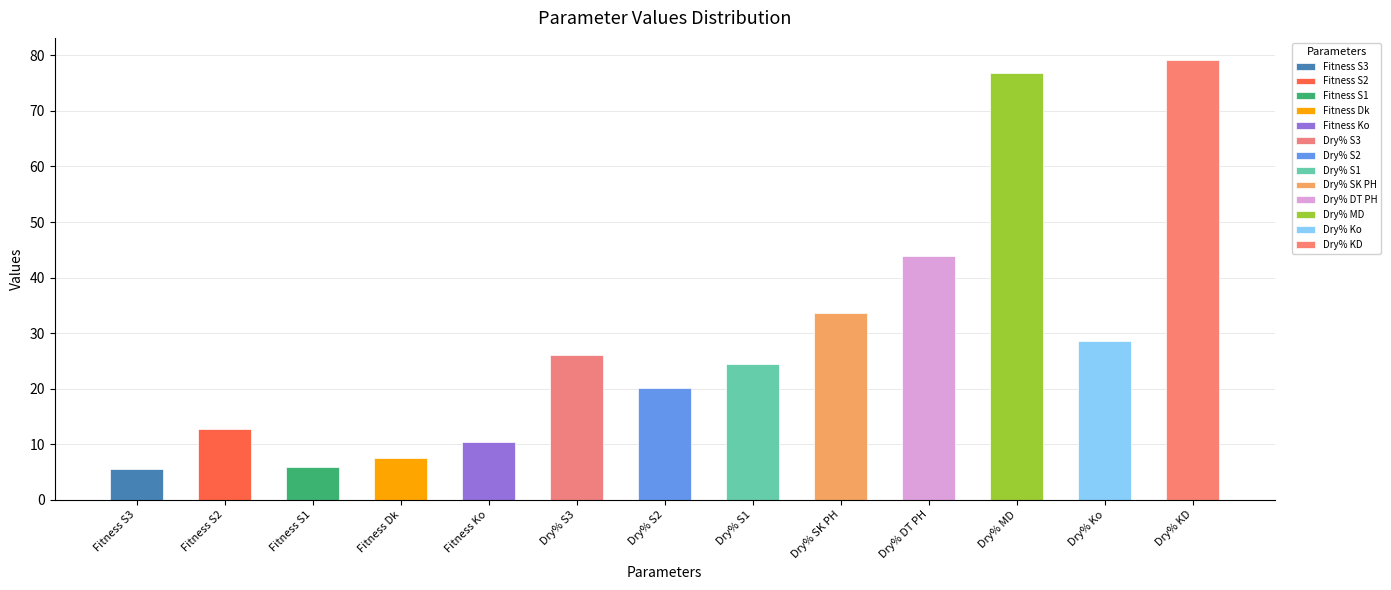

How many data points are less than 24?

6